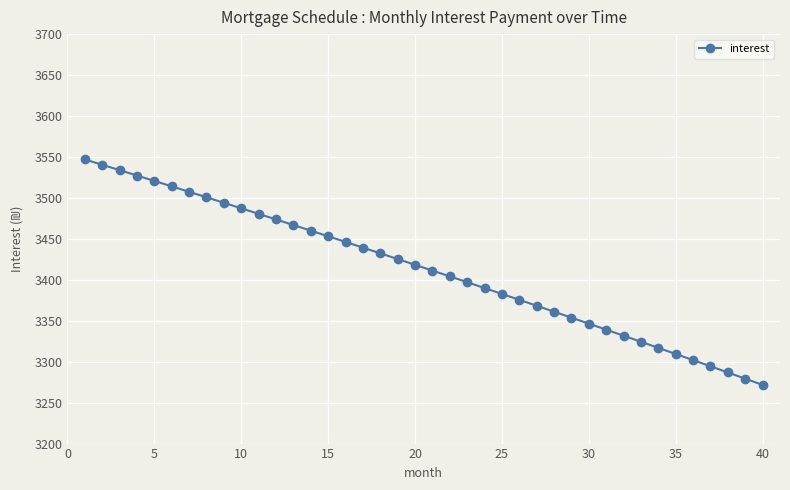

How many categories are shown in the chart?

40